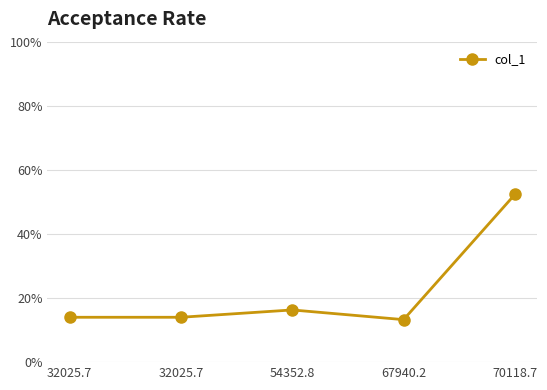

What is the difference between the maximum and second lowest values?

38.3